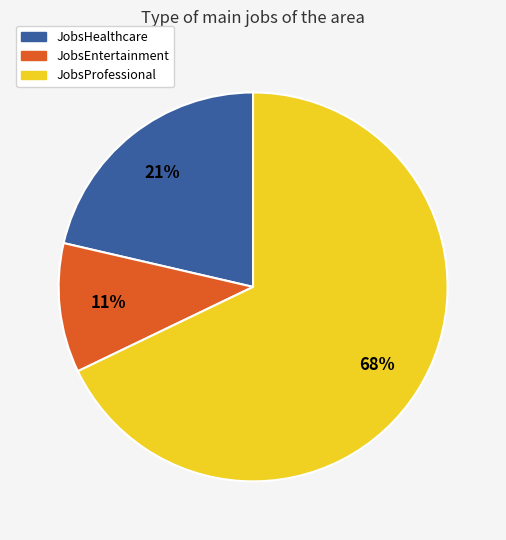

Is there any slice that represents more than half of the pie?

Yes